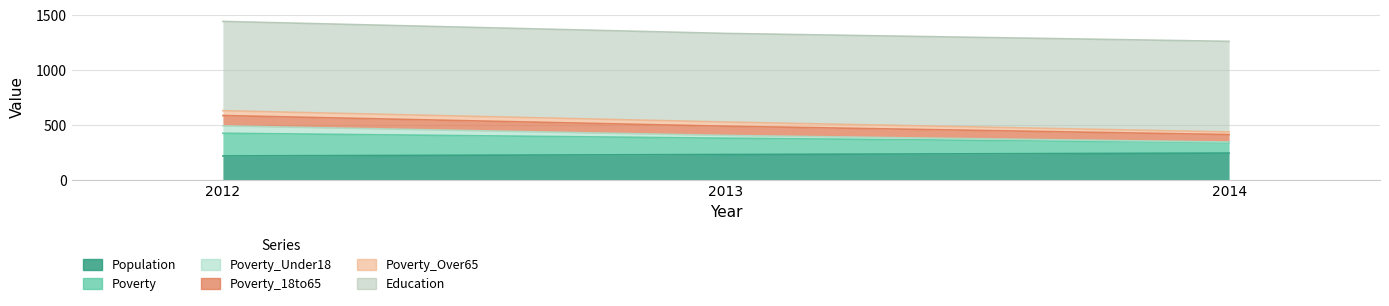

Read the Population value at 2013, to the nearest 10.

240